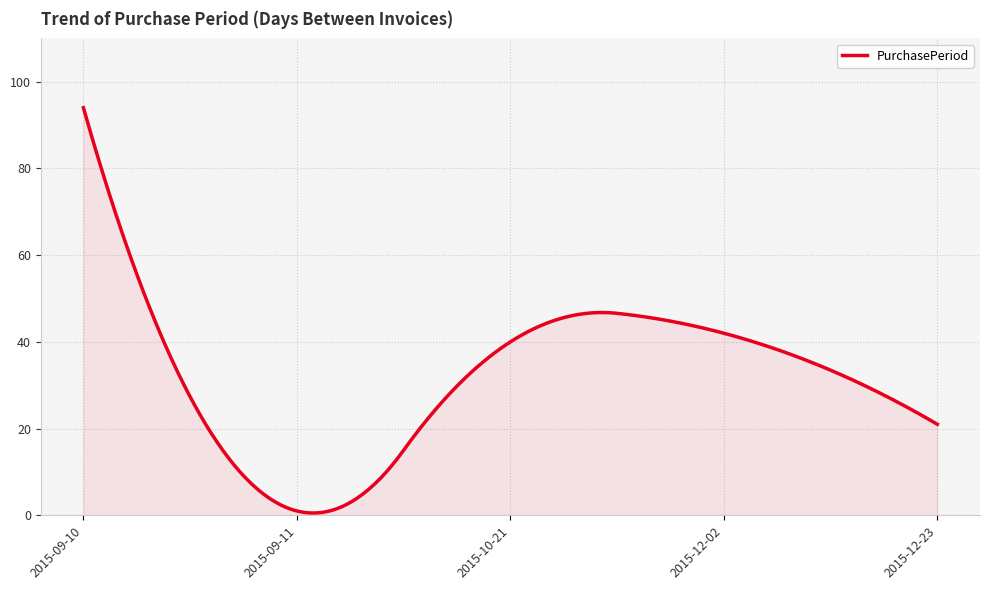

What is the smallest value displayed?

0.5